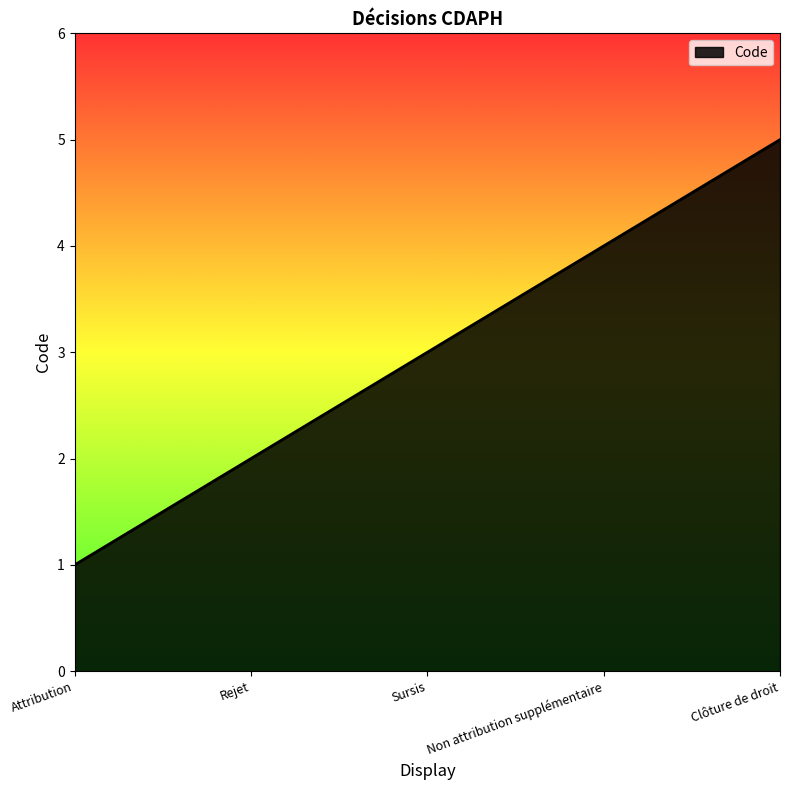

Which category has the highest value across all series?

Clôture de droit